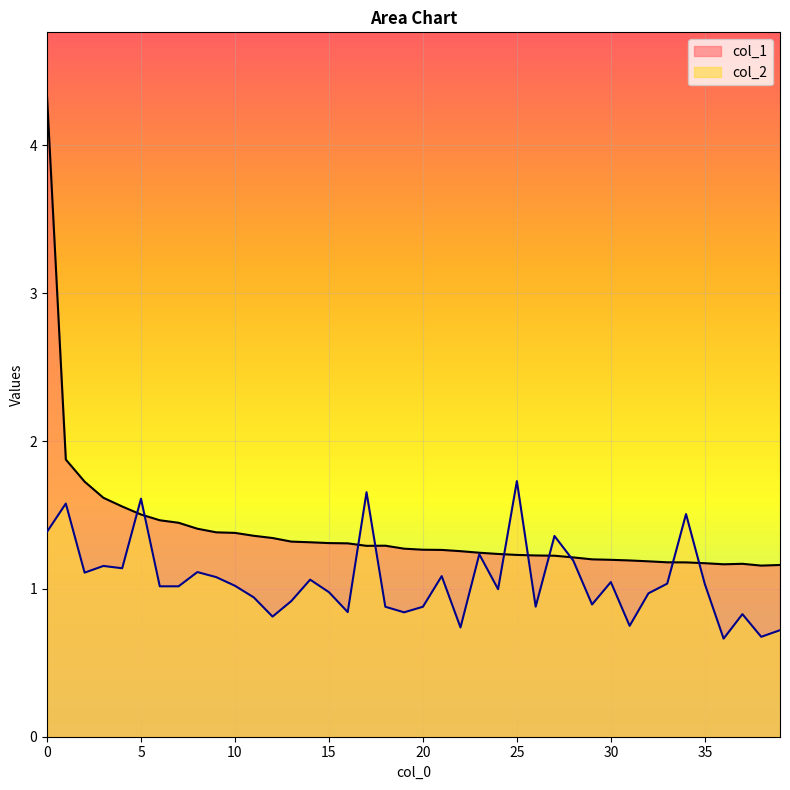

The col_2 series shows 0.5 at 30. True or false?

False